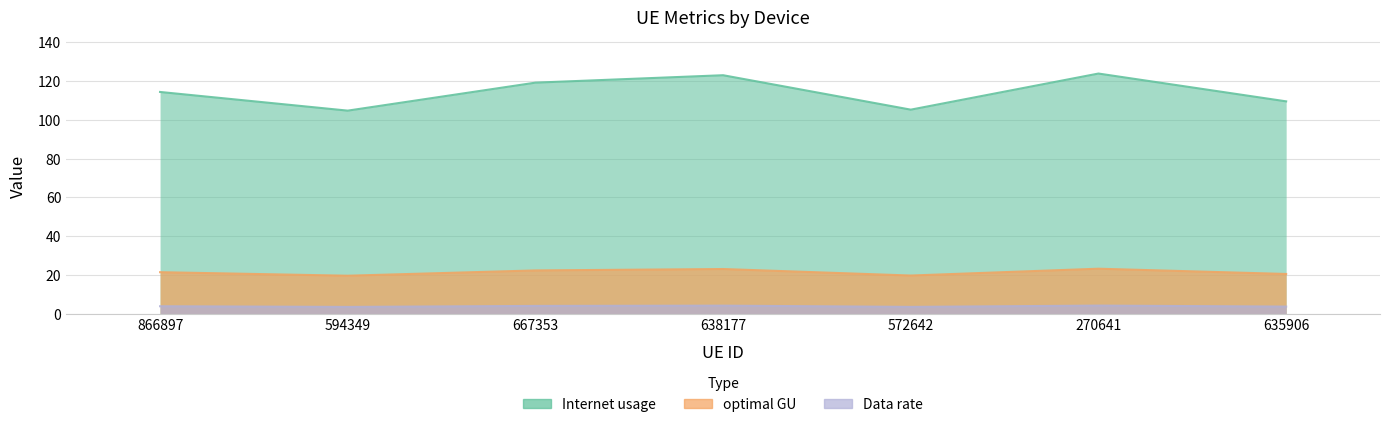

At which category does Internet usage reach its first local peak?

638177